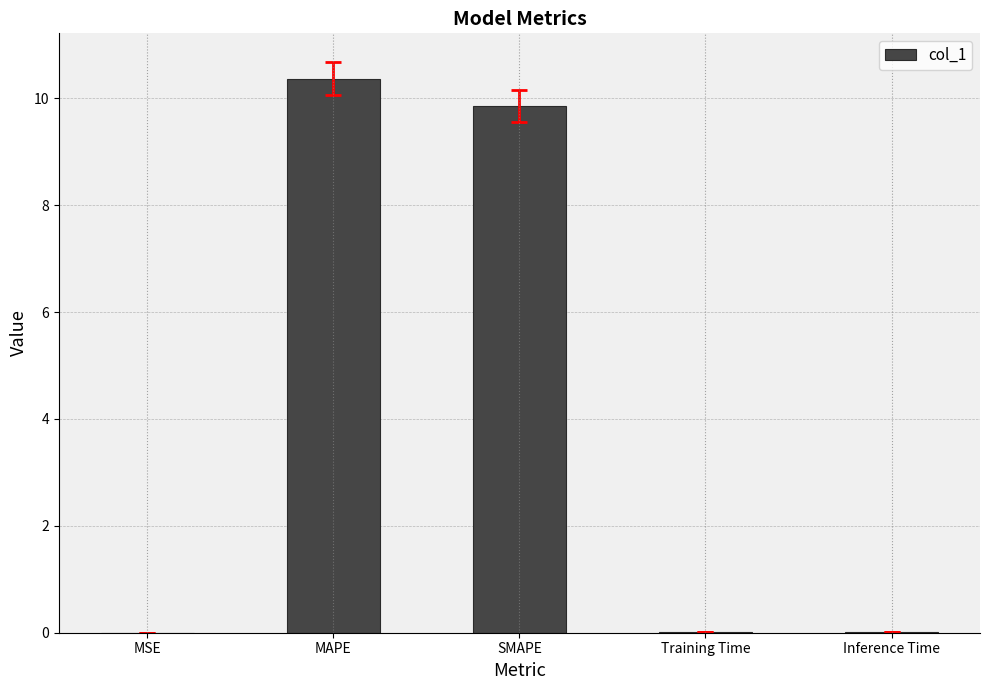

Where is the data nearest to the value 5?

SMAPE